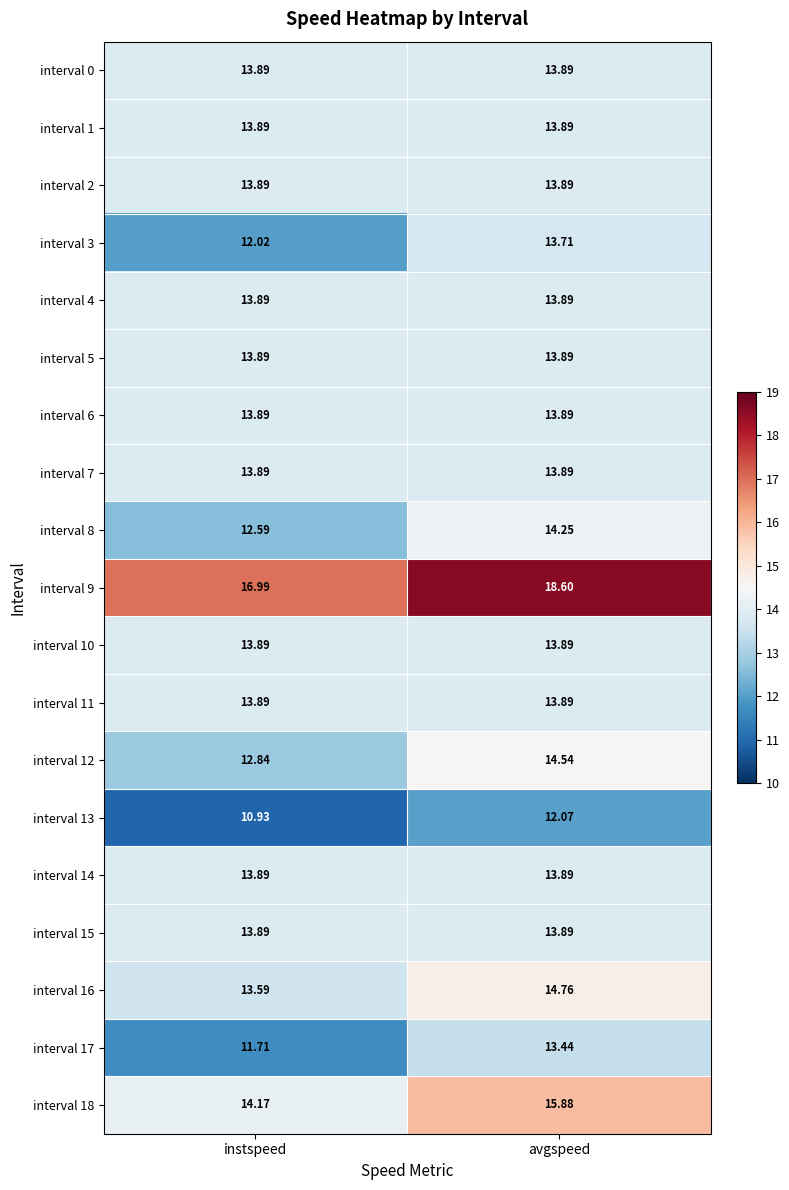

At which label is interval 12 closest to 13?

instspeed